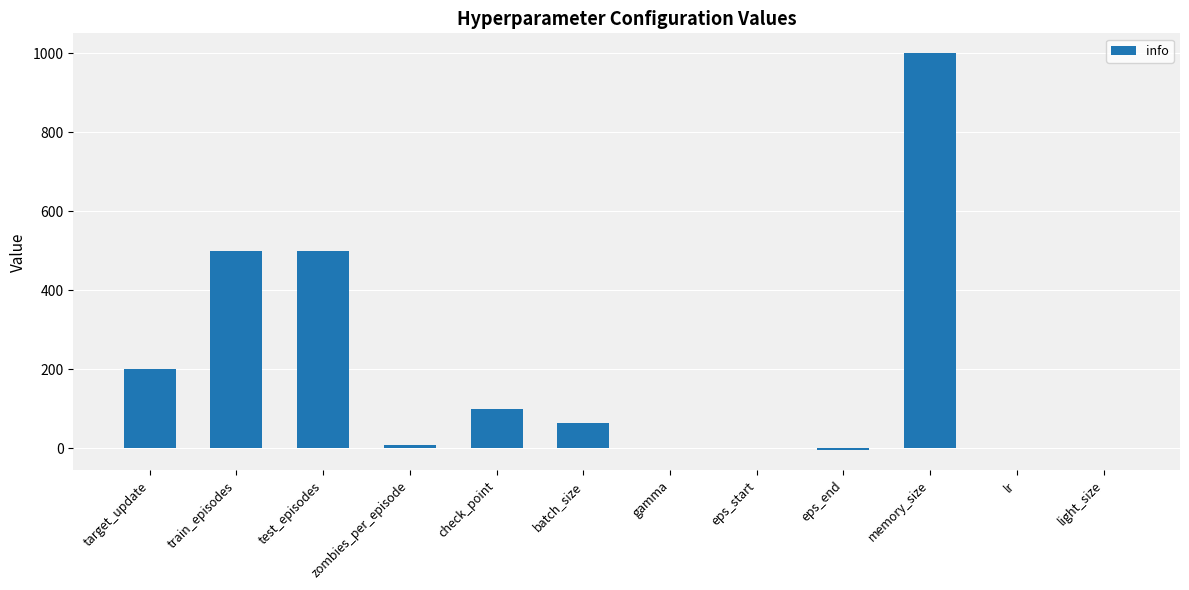

What is the greatest value displayed?

1000.0